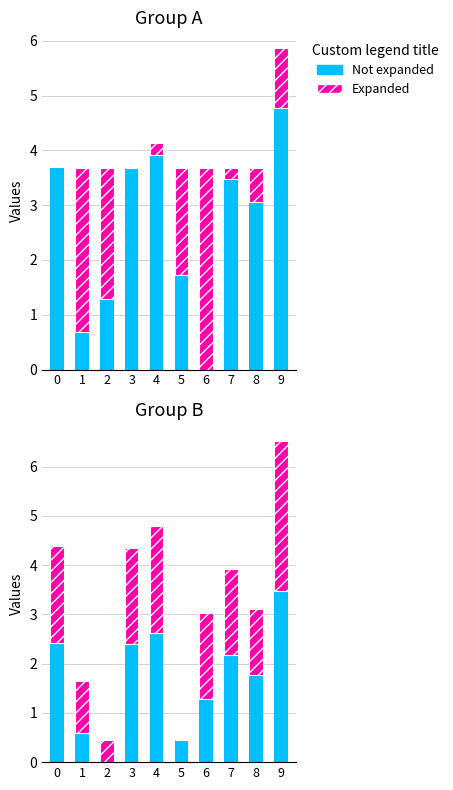

The Expanded series shows 2.0 at 0. True or false?

True